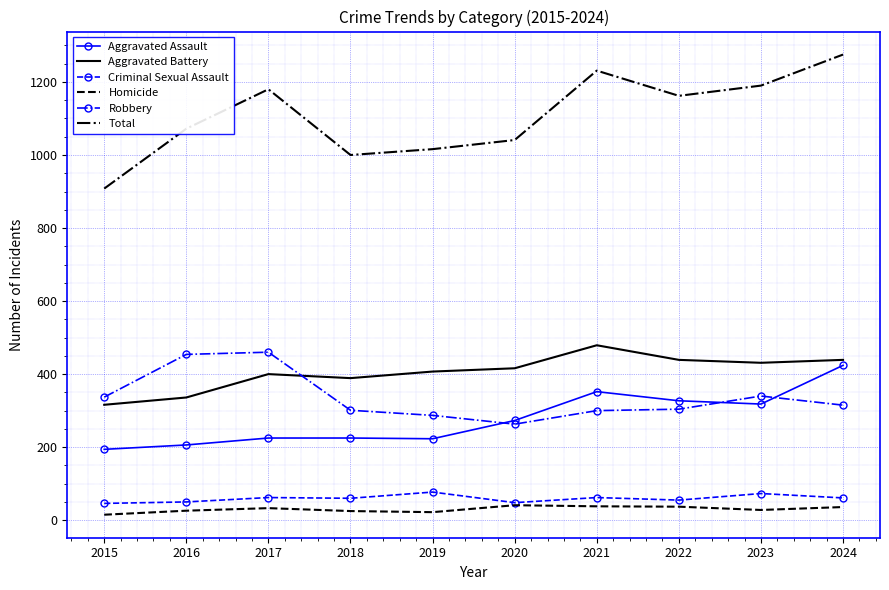

Between 2019 and 2023, which series saw the biggest shift?

Total